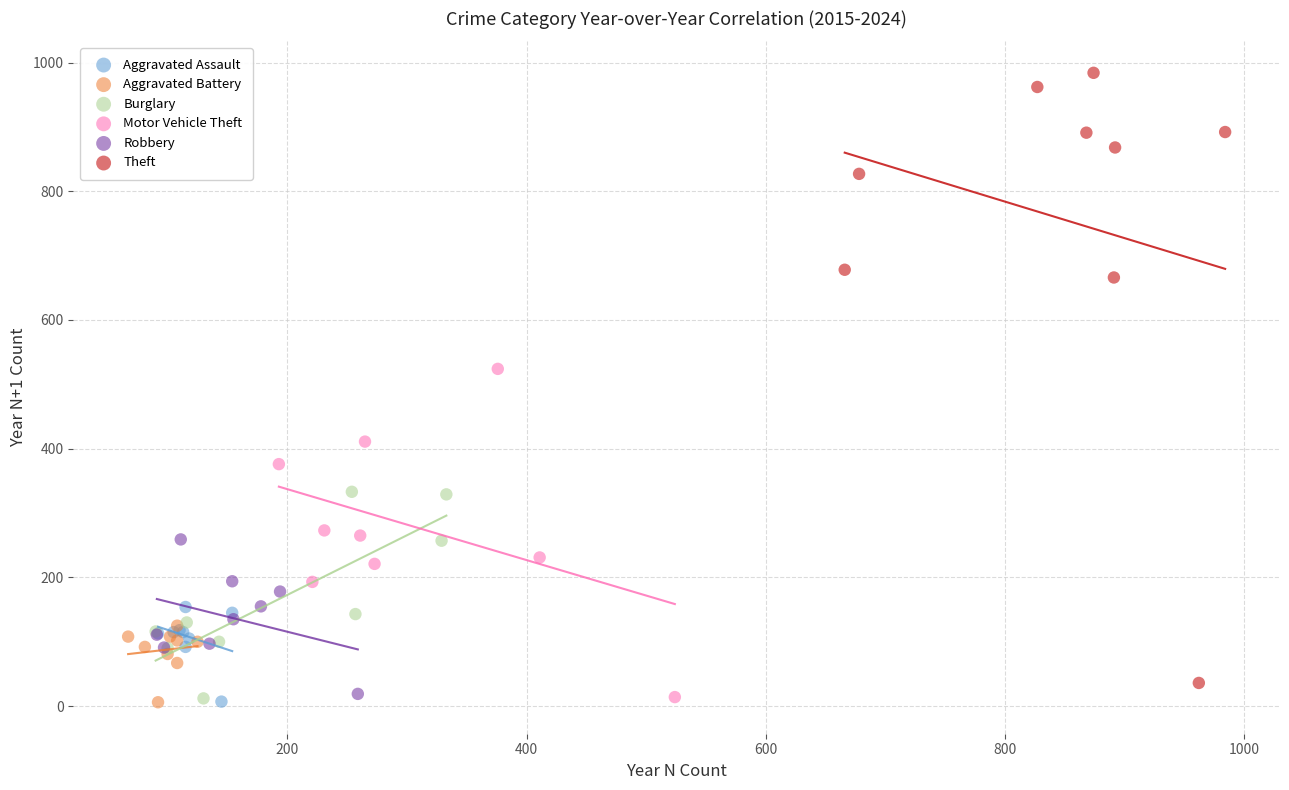

Which series contains the highest Y value?

Theft